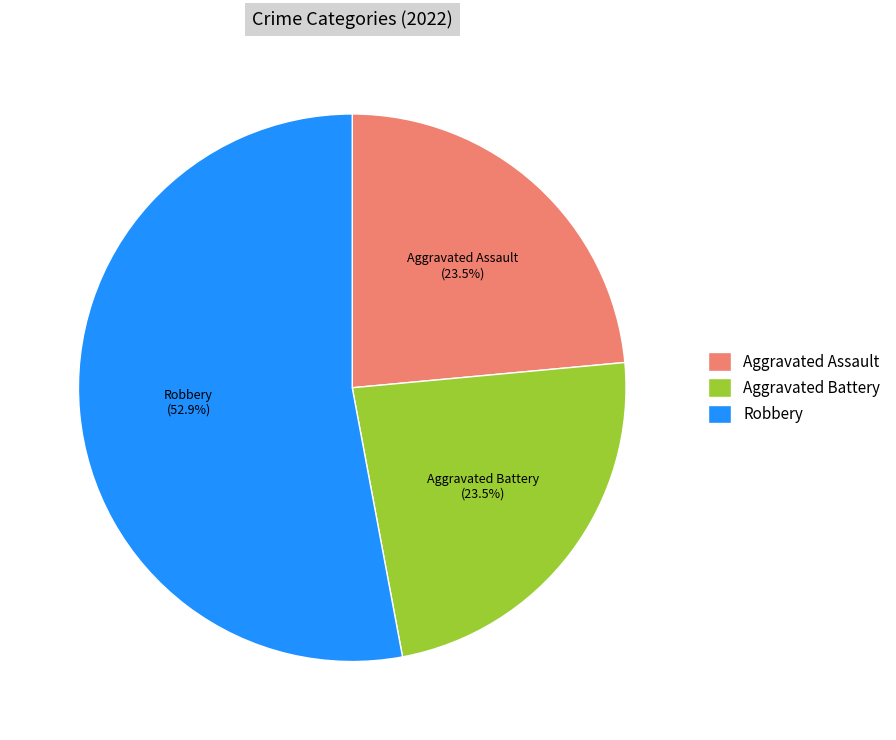

Which slice is the largest?

Robbery